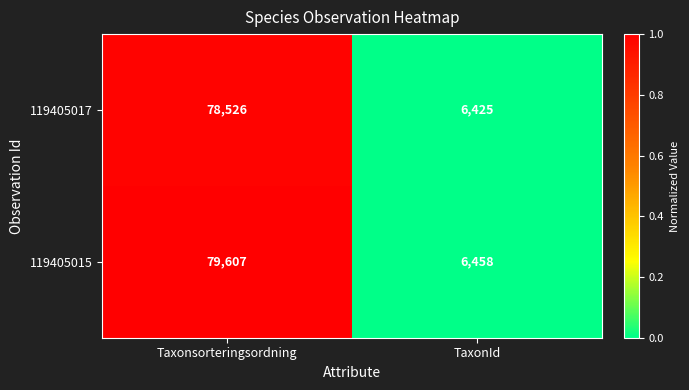

At TaxonId, list the series in order from largest to smallest.

119405015, 119405017